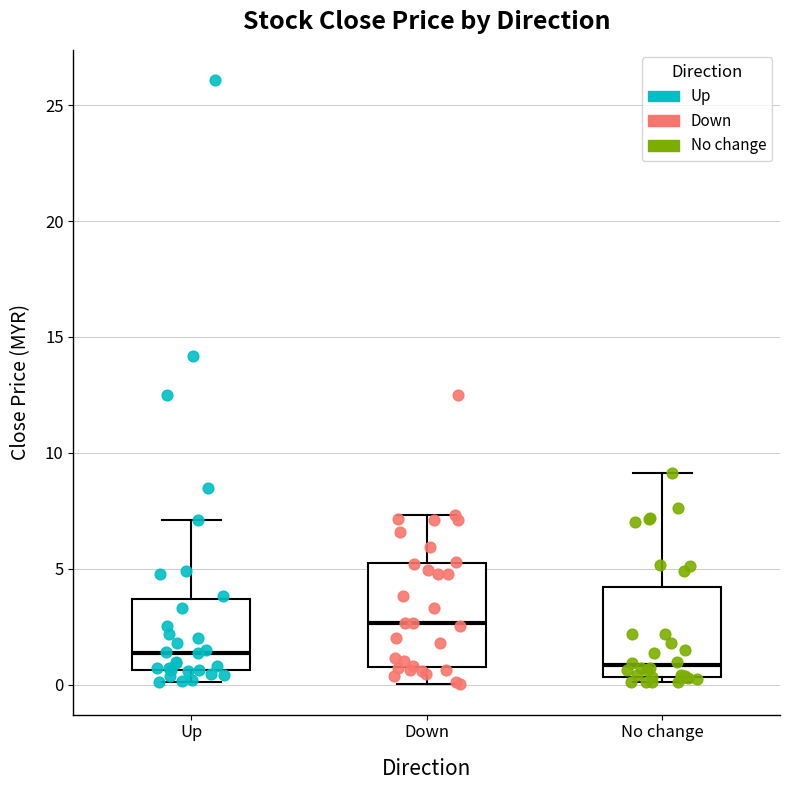

Reading left to right, transcribe this box plot: for each box, give where its median line is, the range the box spans, and where its two whiskers end, as read against the y-axis. The values are not printed on the chart, so give them approximately, as read against the axis.

Up: median 1.5, box 0.5 to 3.5, whiskers 0.0 to 7.0
Down: median 2.5, box 1.0 to 5.5, whiskers 0.0 to 7.5
No change: median 1.0, box 0.5 to 4.0, whiskers 0.0 to 9.0